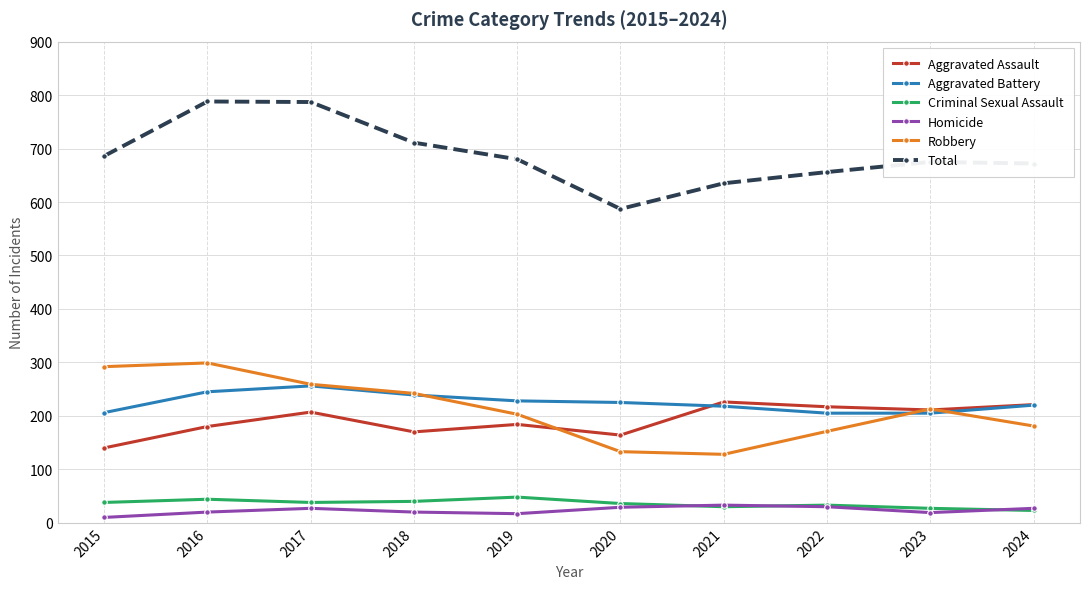

True or false: Robbery and Total cross at least once.

False